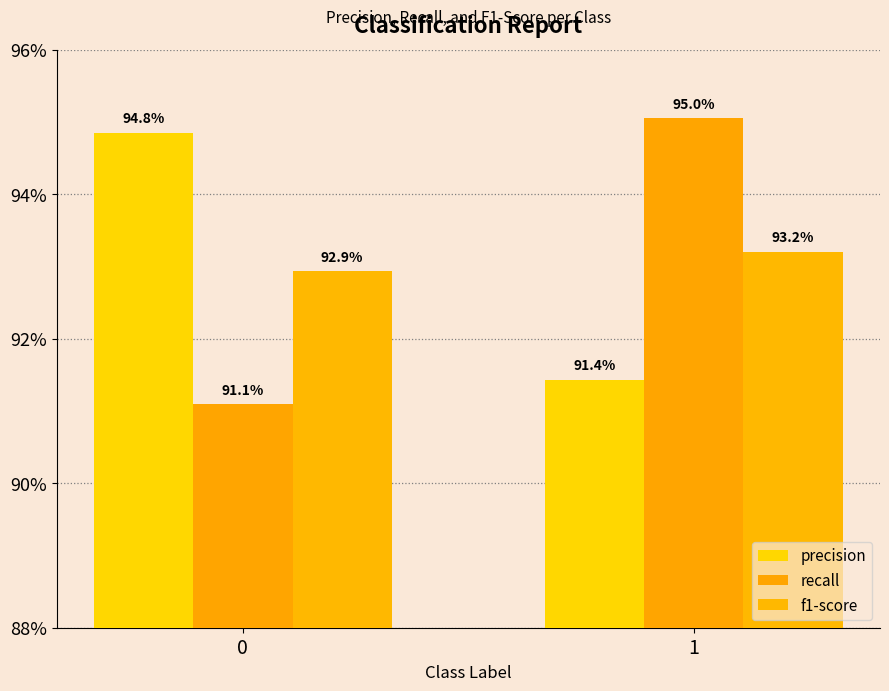

Does the chart contain any negative values?

No